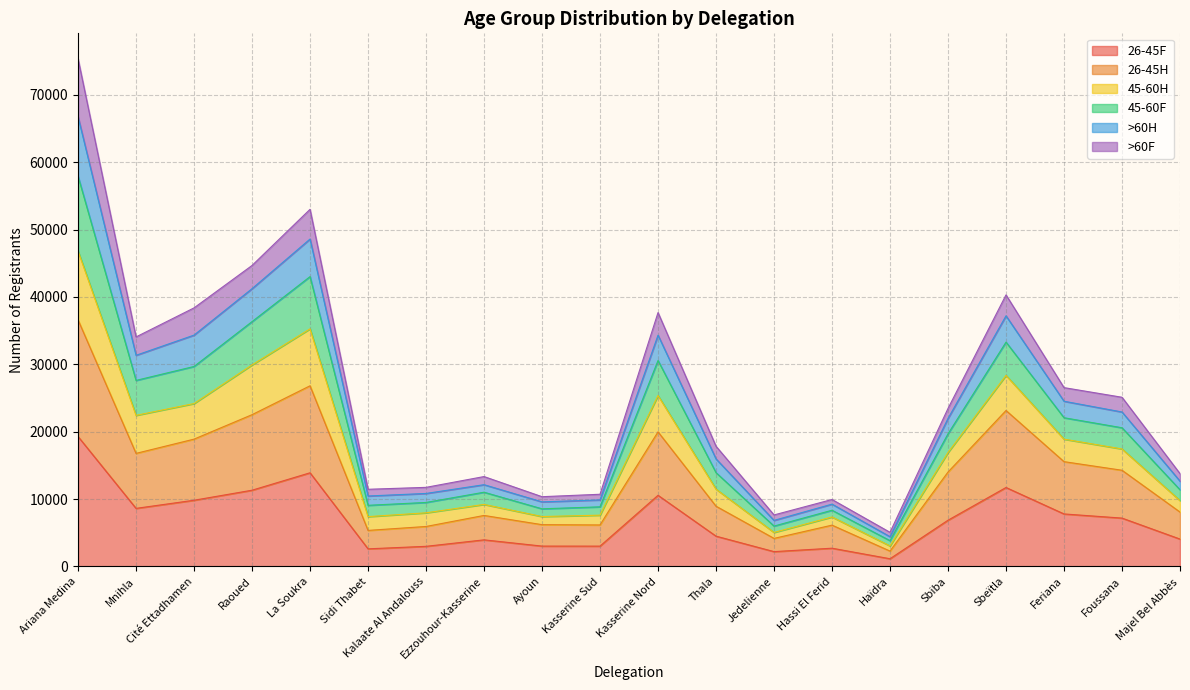

The 26-45F series shows 3747 at Hassi El Ferid. True or false?

False